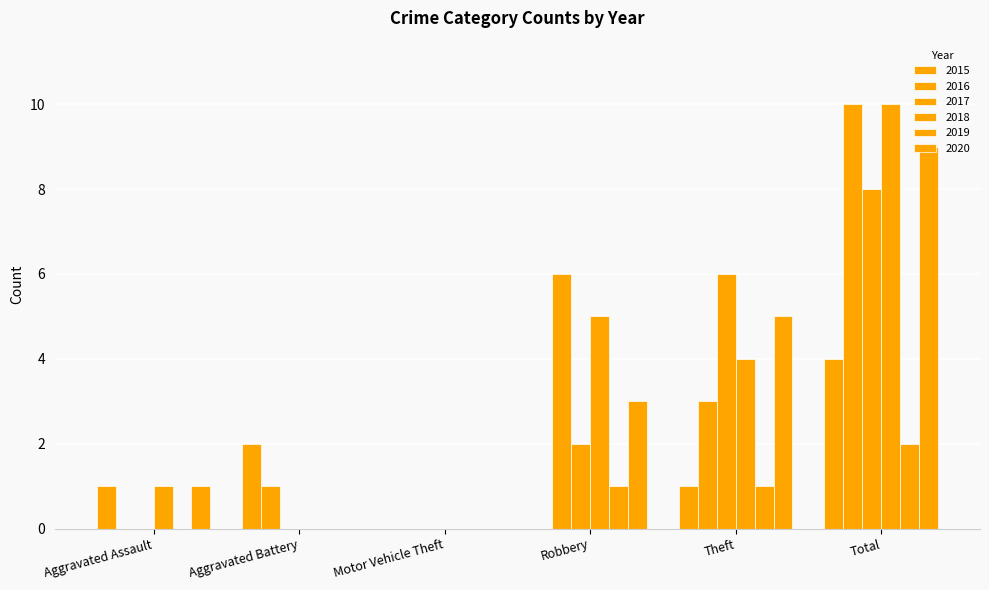

What position from the right is Theft?

2